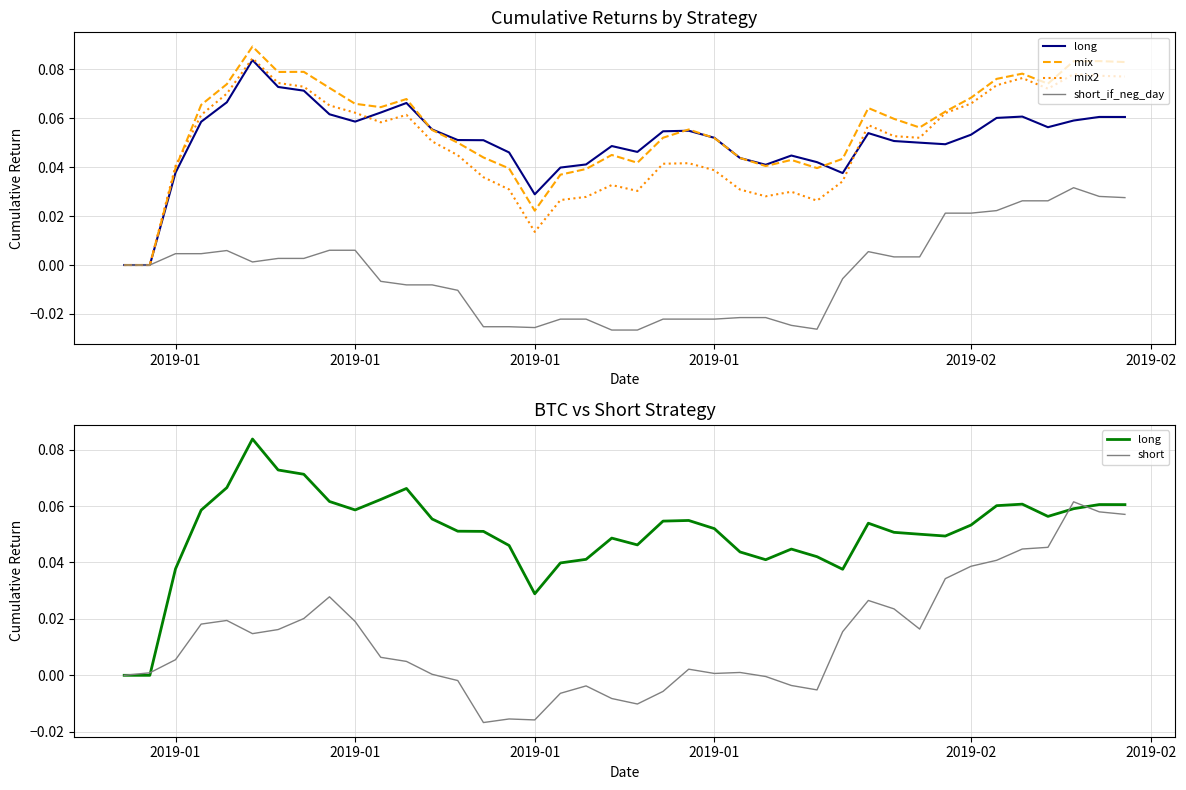

How many values in short_if_neg_day are below zero?

19